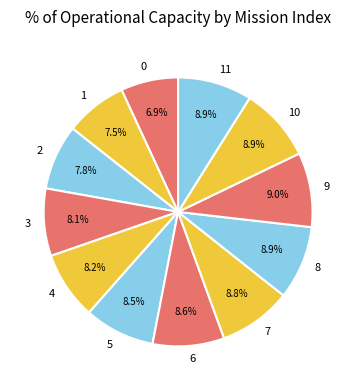

Is it true that 0 is 7% of the pie?

True